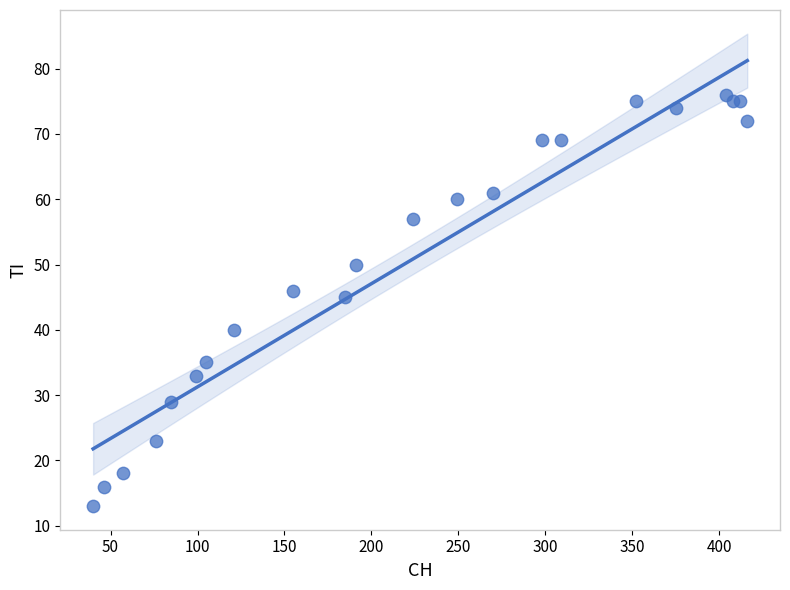

What Y value in the scatter plot is closest to 44?

45